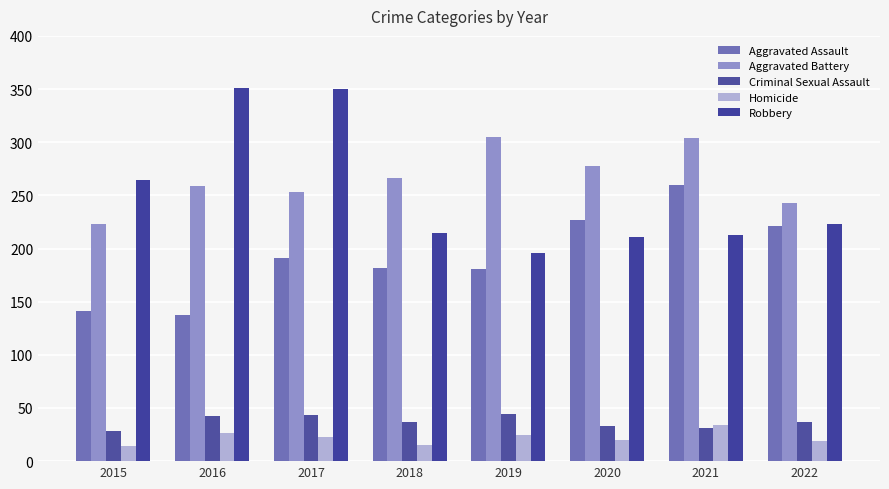

At which label does Aggravated Assault first exceed 191?

2020